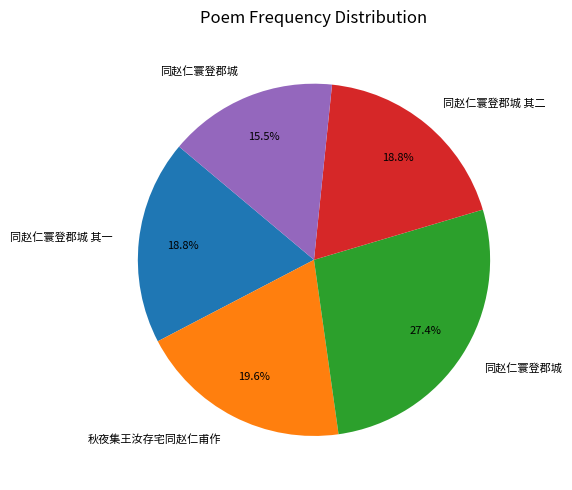

Does any single category account for the majority?

No